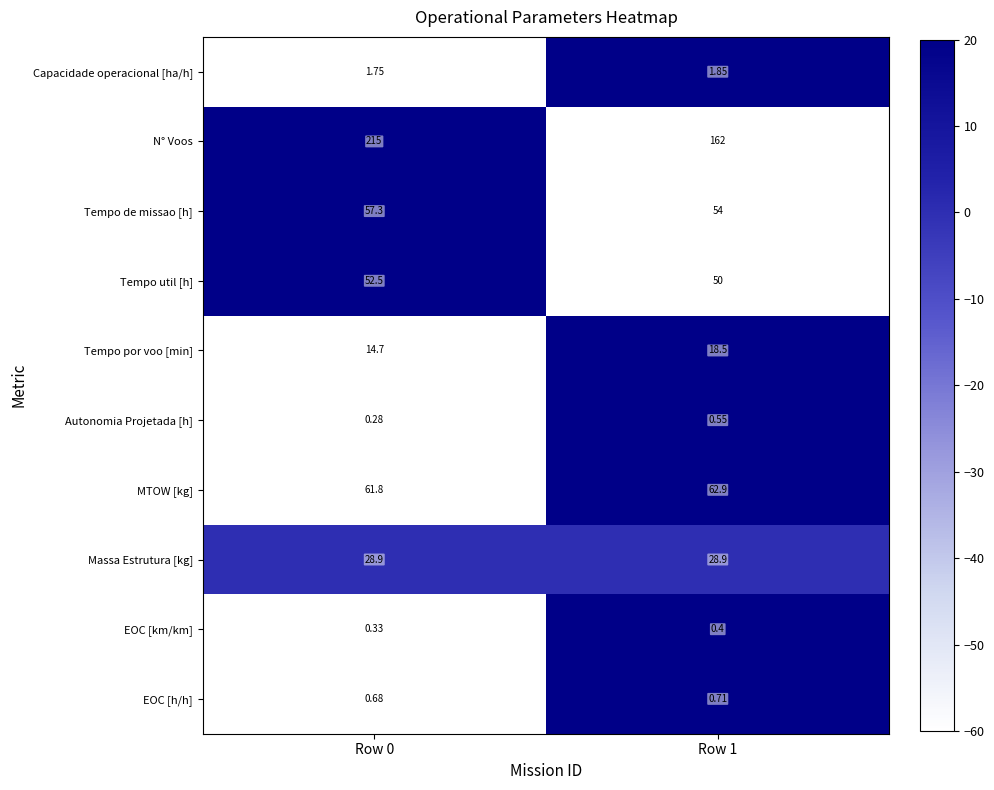

List the series in order of their peak value, highest first.

N° Voos, MTOW [kg], Tempo de missao [h], Tempo util [h], Massa Estrutura [kg], Tempo por voo [min], Capacidade operacional [ha/h], EOC [h/h], Autonomia Projetada [h], EOC [km/km]